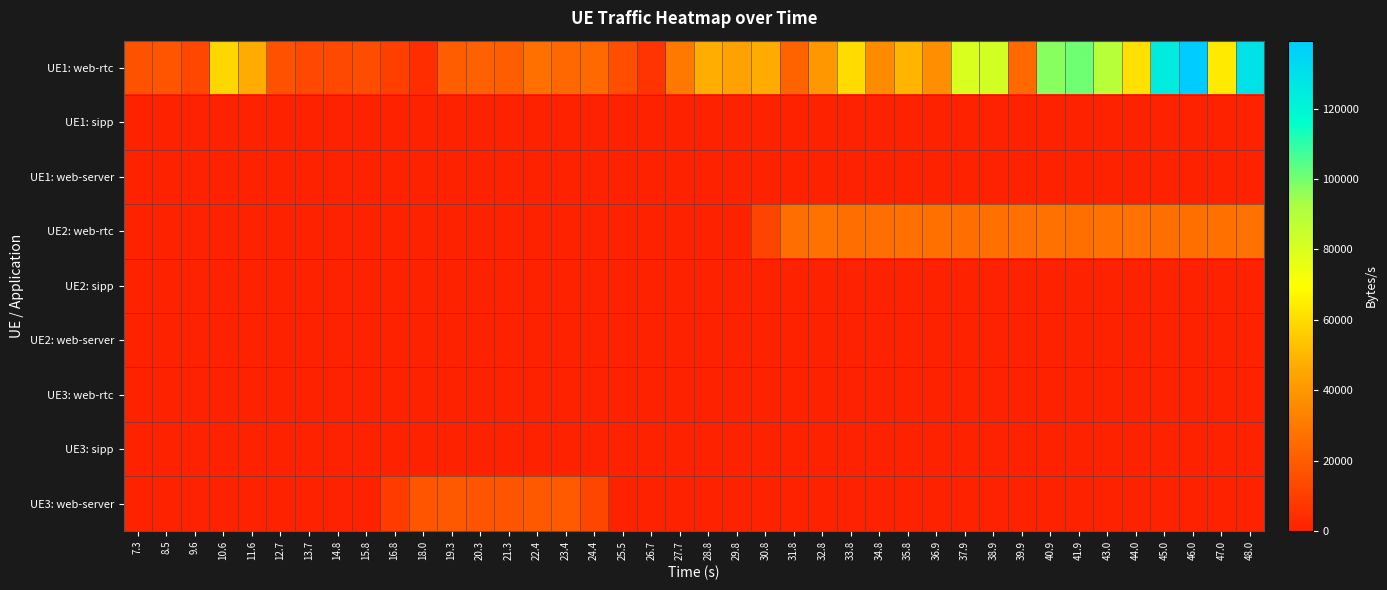

Rank the series by their maximum value, from lowest to highest.

UE1: sipp, UE1: web-server, UE2: sipp, UE2: web-server, UE3: web-rtc, UE3: sipp, UE3: web-server, UE2: web-rtc, UE1: web-rtc